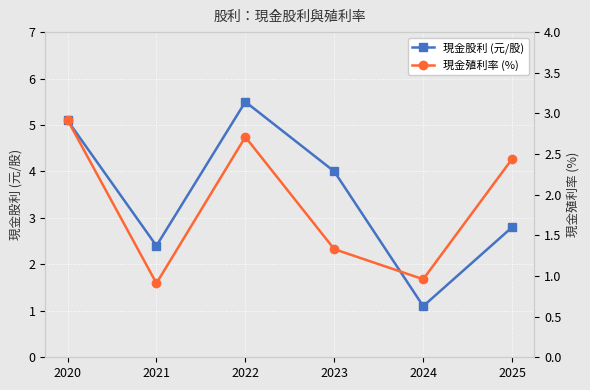

What is the smallest value displayed?

0.9